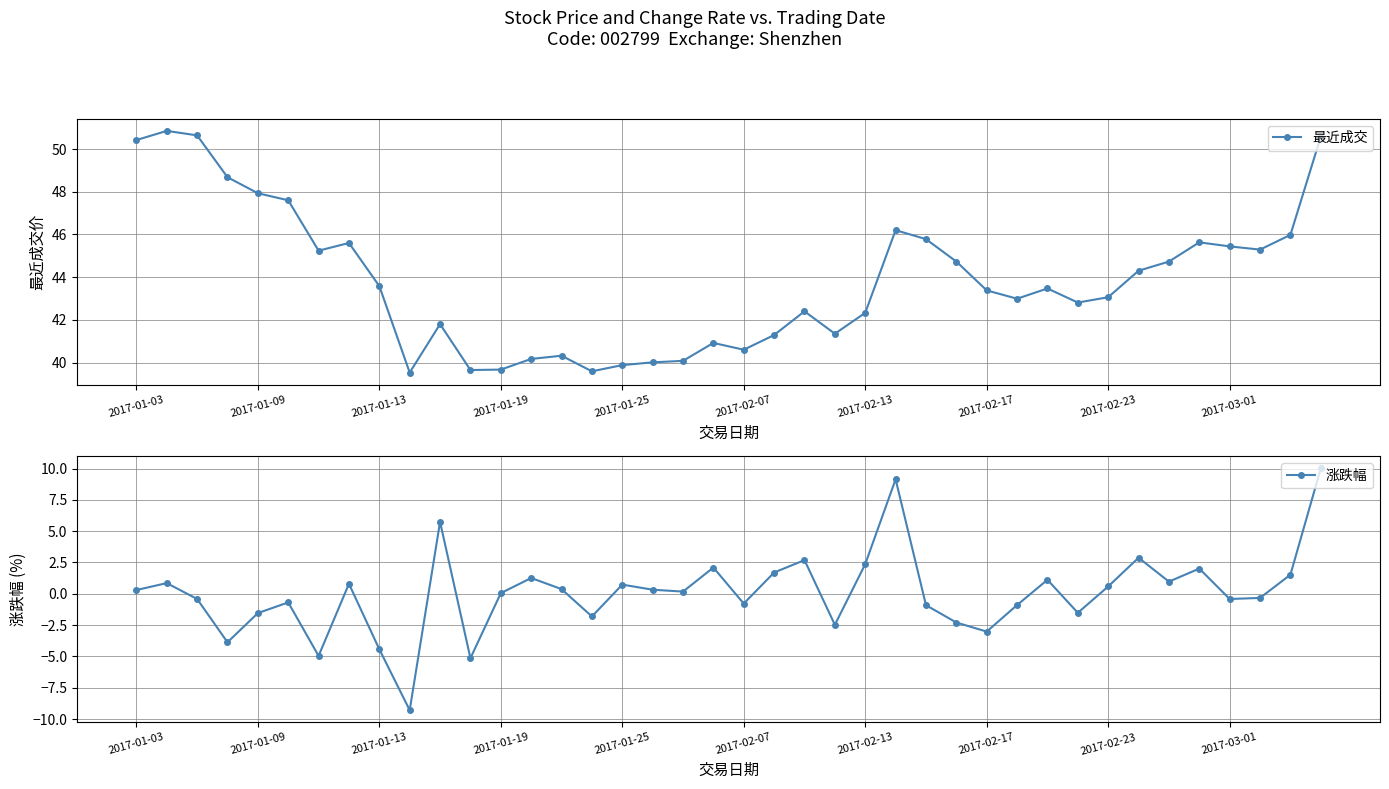

Rank the series at 35 from lowest to highest value.

涨跌幅, 最近成交